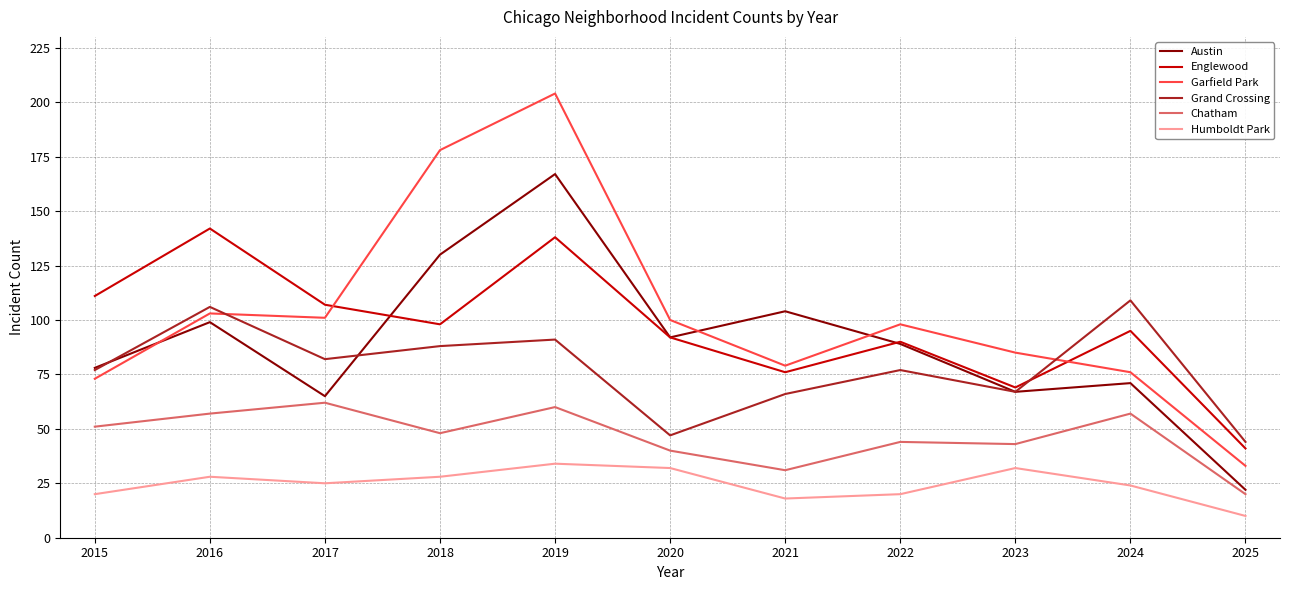

True or false: Englewood and Chatham cross at least once.

False